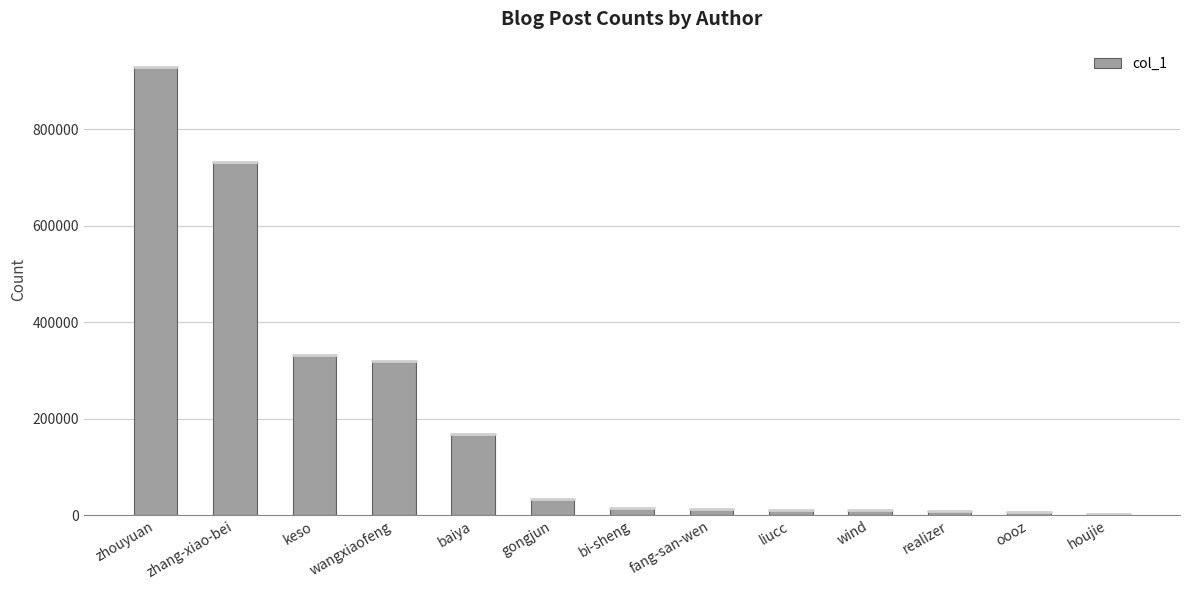

True or false: the data shows 524373 at wangxiaofeng.

False